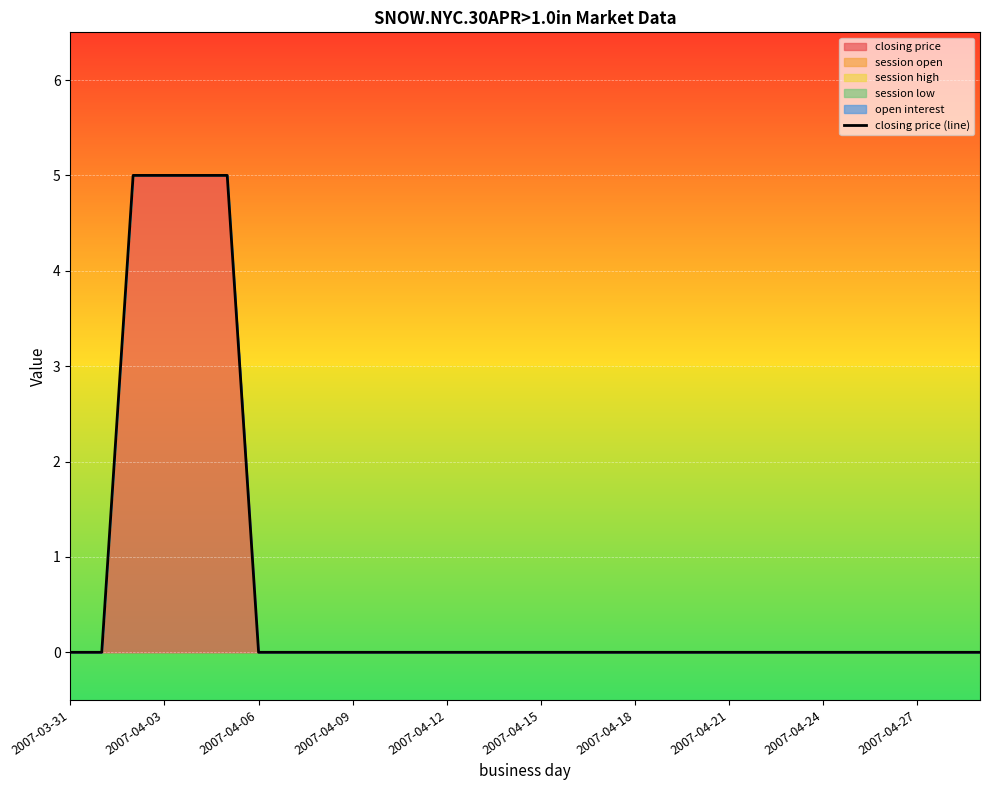

What is the difference between the maximum and minimum values?

5